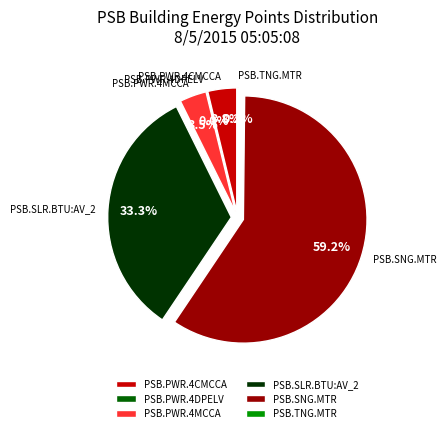

The PSB.PWR.4DPELV slice represents 0% of the pie. True or false?

True